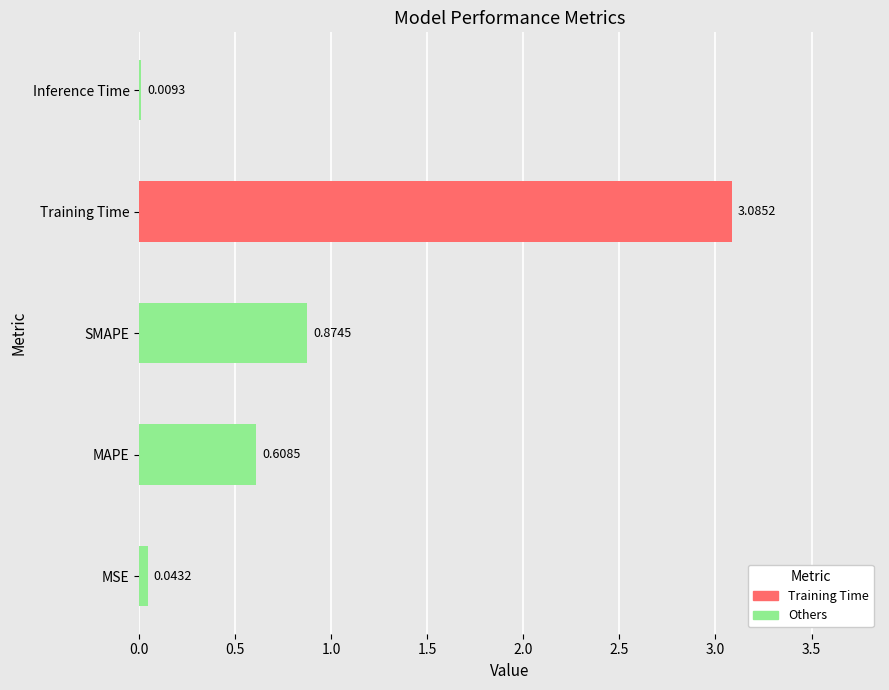

Which label corresponds to the largest value in the chart?

Training Time